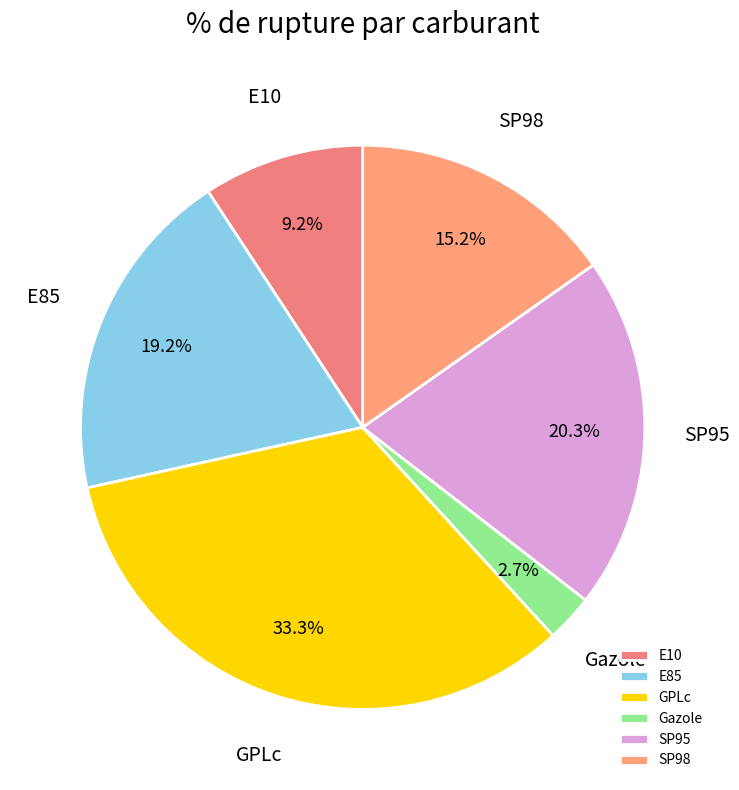

How many slices are in this pie chart?

6